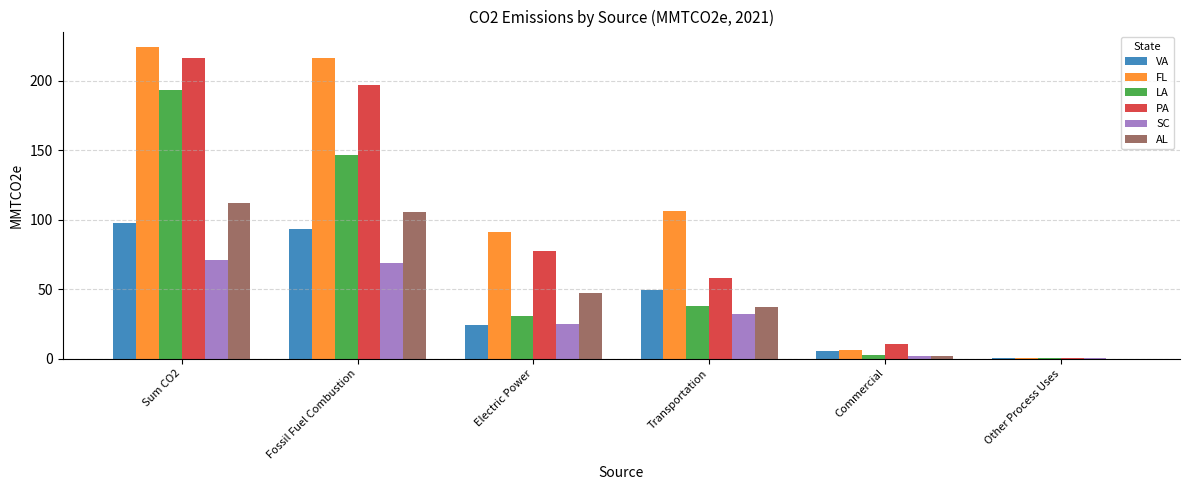

At which category does the chart reach its peak across all series?

Sum CO2